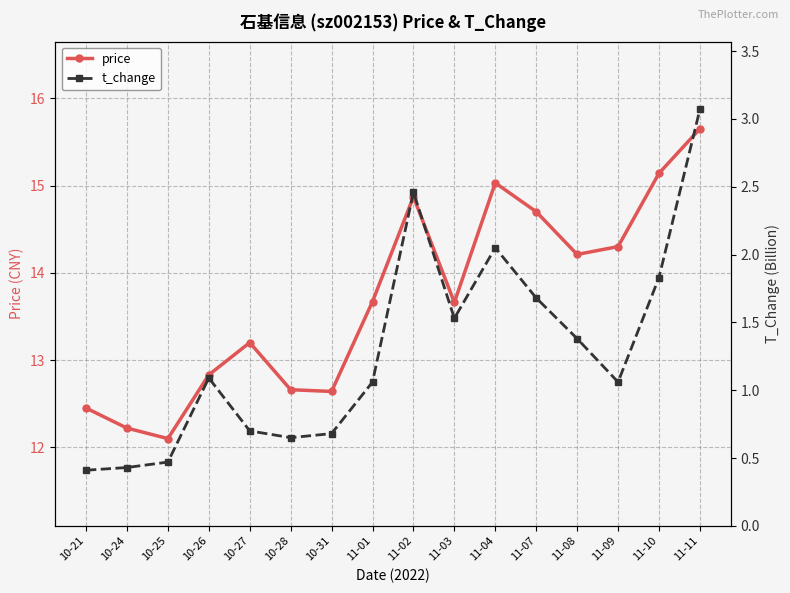

Which series changed the most between 10-25 and 11-01?

price